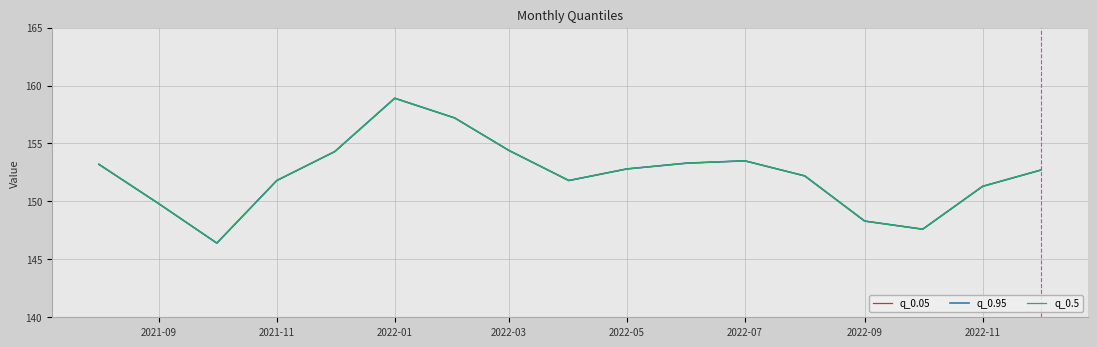

Does the chart have visible grid lines?

Yes